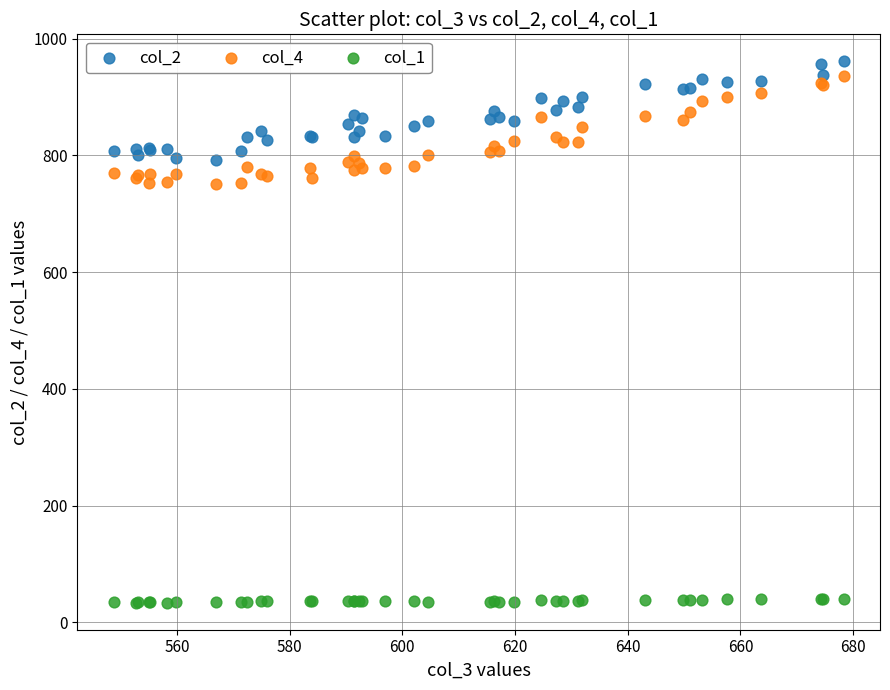

What is the X range (max minus min) for the scatter plot?

129.5